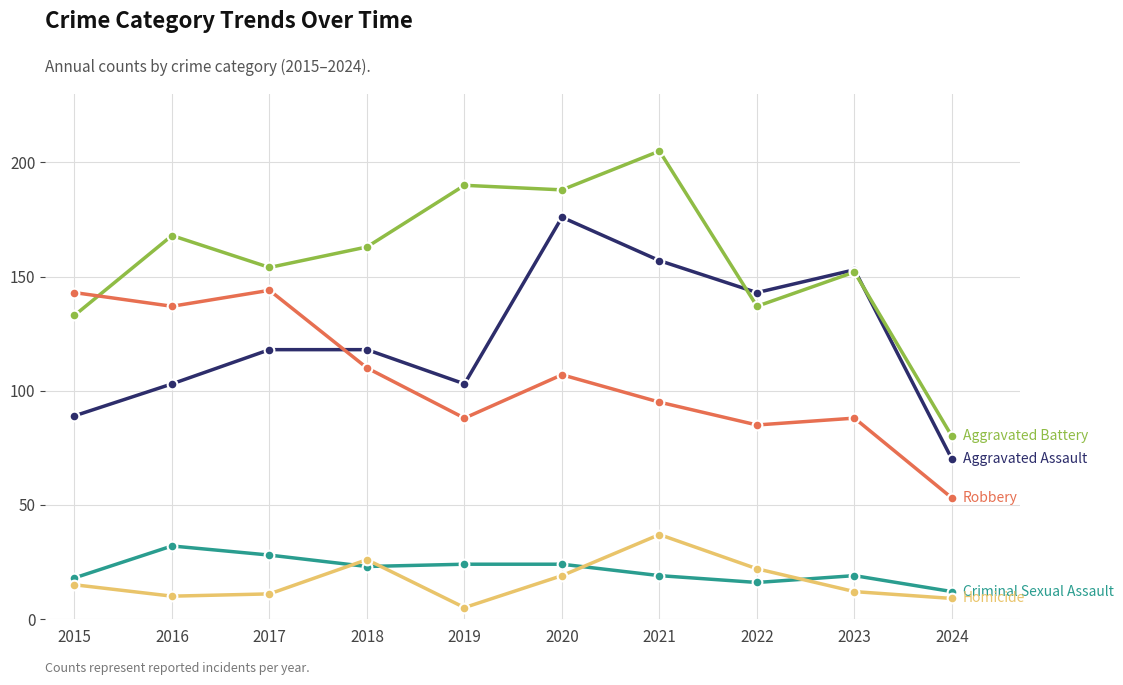

How many lines are shown in the chart?

5